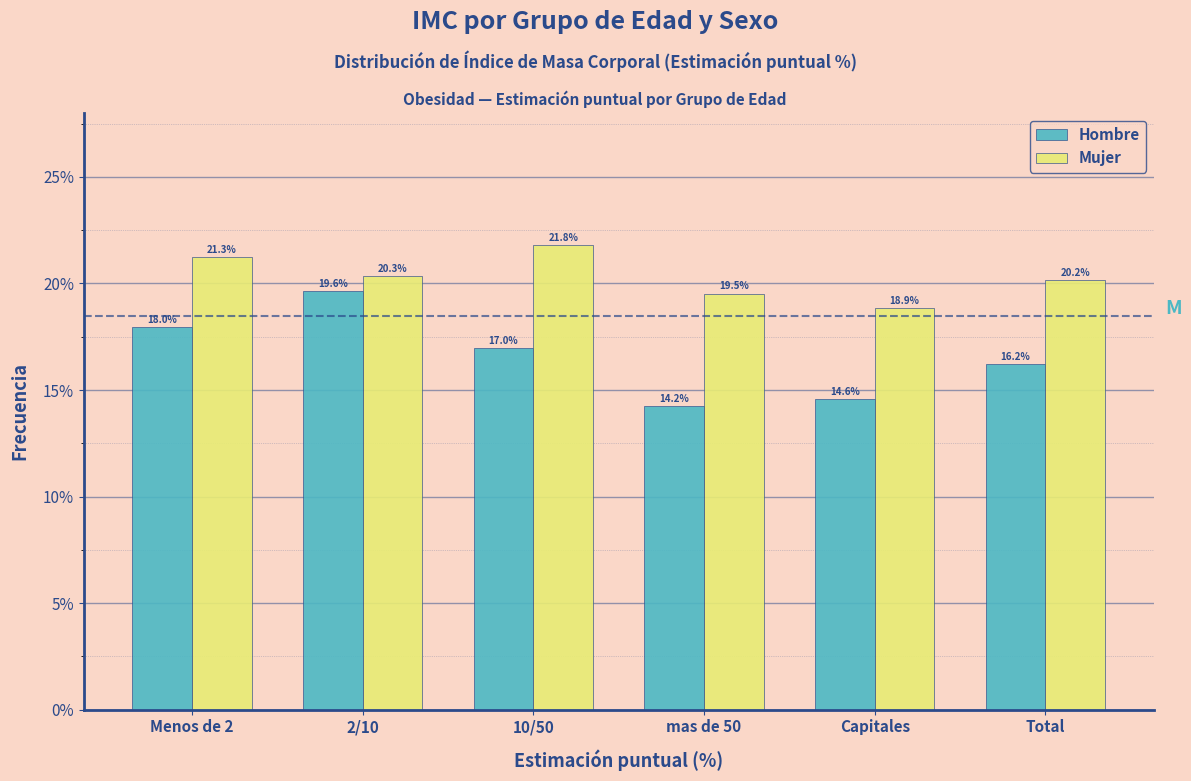

What is the difference between the highest and lowest values at 2/10?

0.7